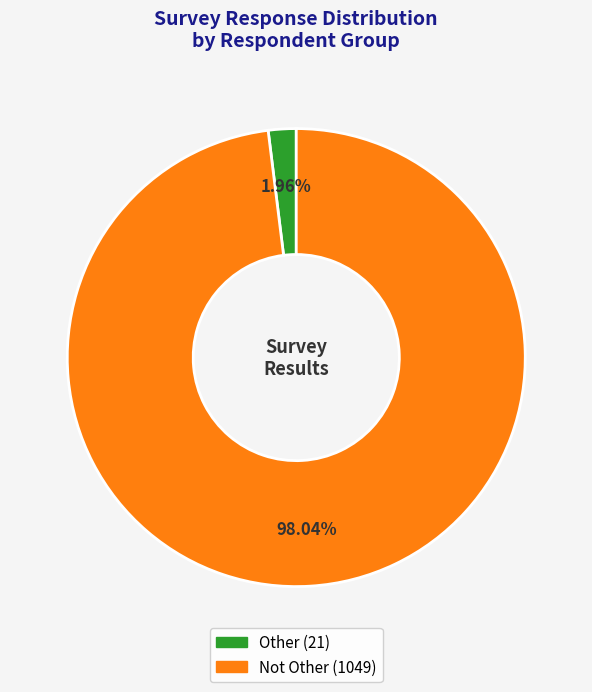

What is the smallest slice in the pie chart?

Other